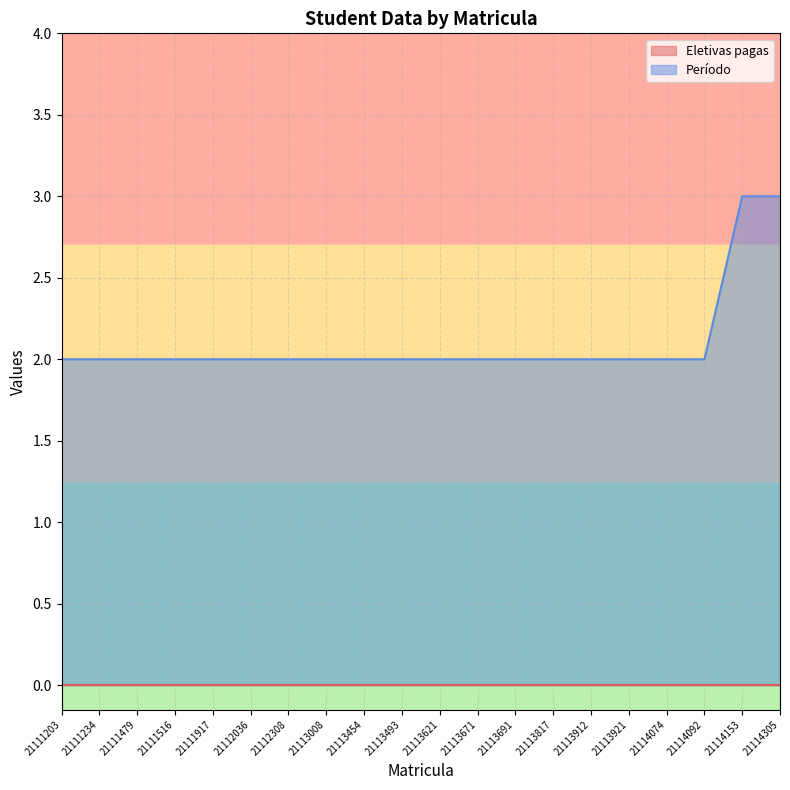

The chart shows a value of 3 at 21113493. True or false?

False